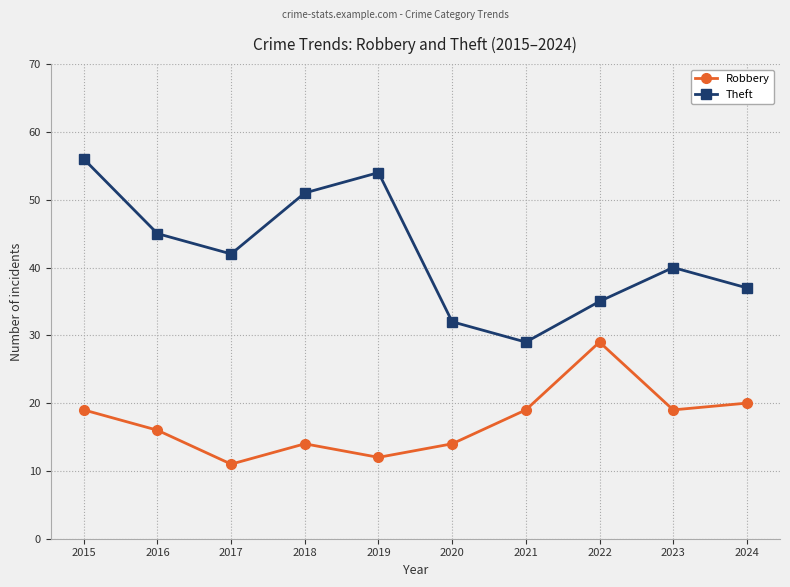

True or false: Robbery and Theft intersect in this chart.

False